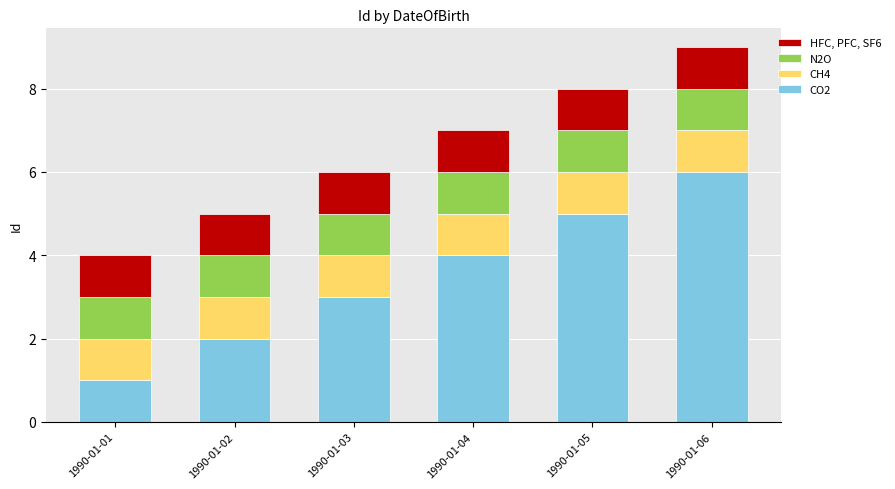

How many bars are there in total?

6